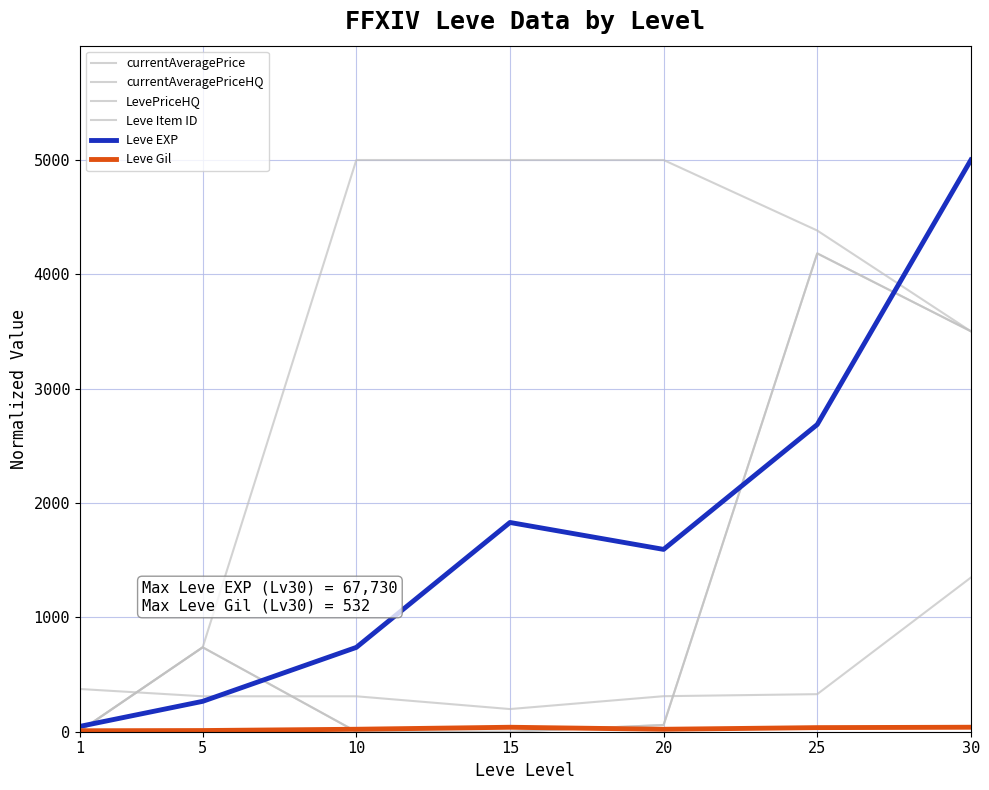

What is the difference between the Leve Gil values at 25 and 15?

3.2